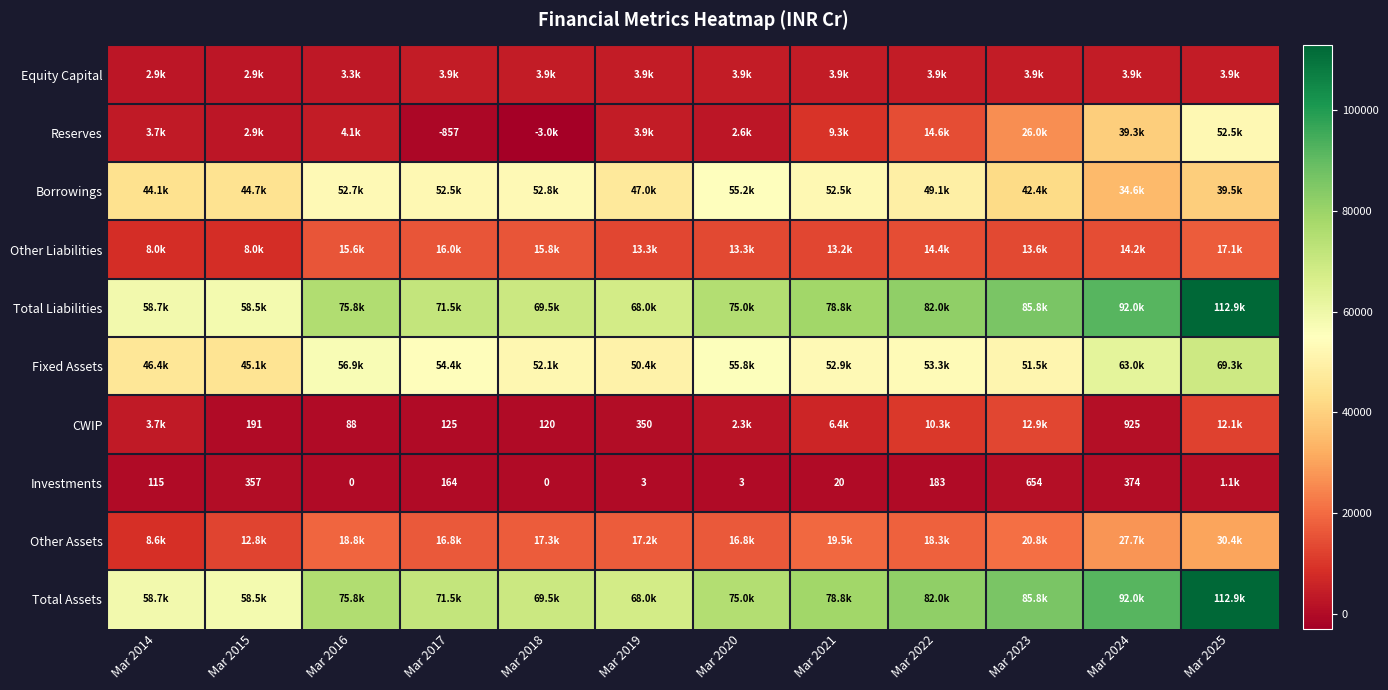

What is the difference between the Investments values at Mar 2014 and Mar 2017?

49